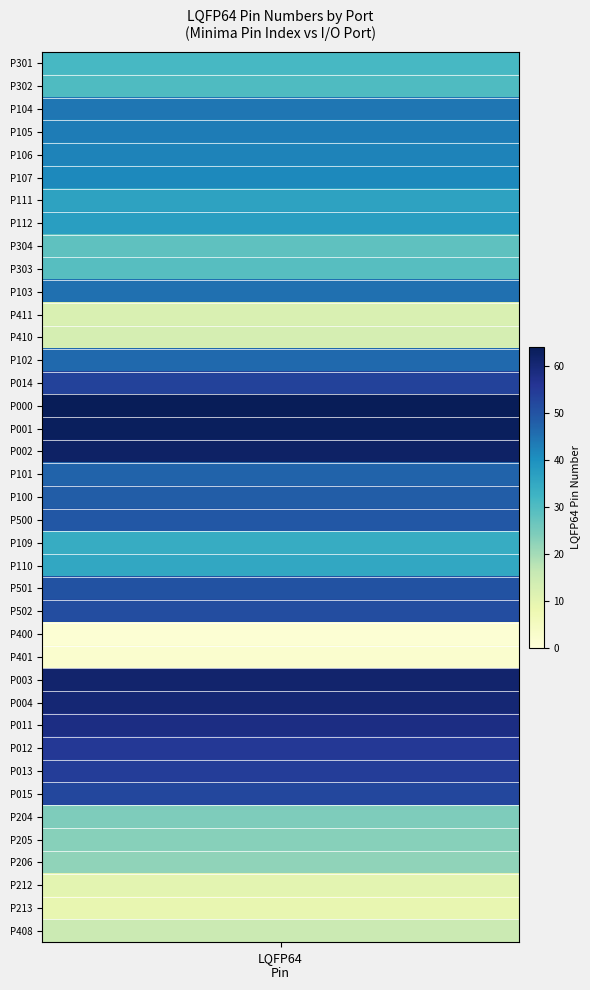

What is the sum of all 6 values?

1479